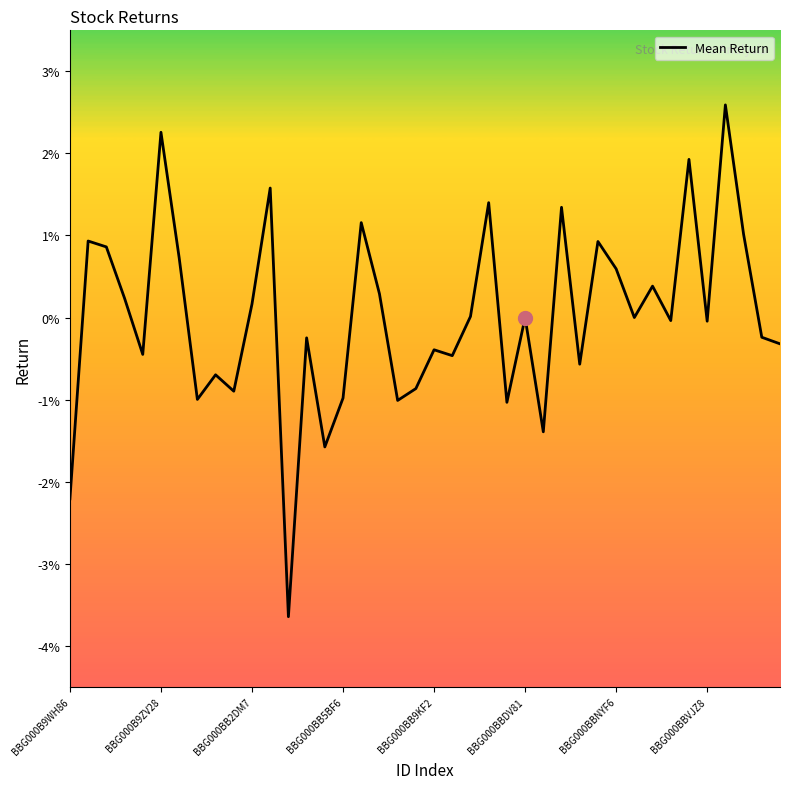

What is the label of the 29th point from the right?

11